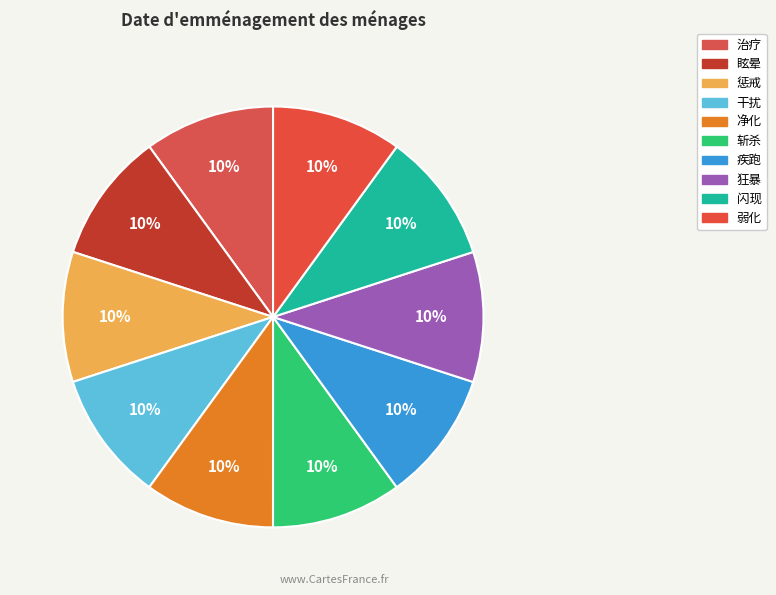

How many slices are in this pie chart?

10